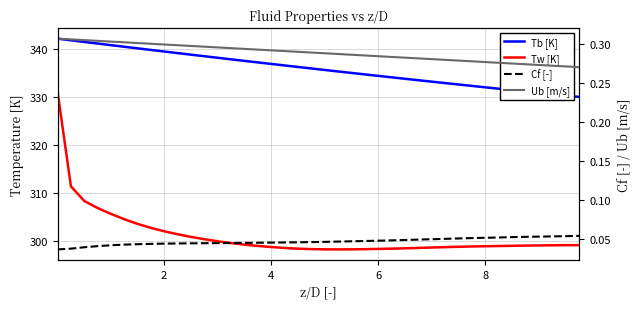

Which series has the largest total across all categories?

Tb [K]